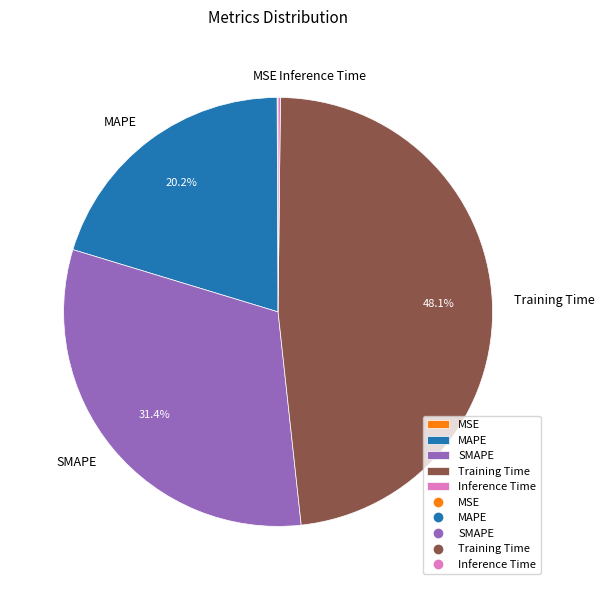

To the nearest percent, what portion does SMAPE represent?

31%